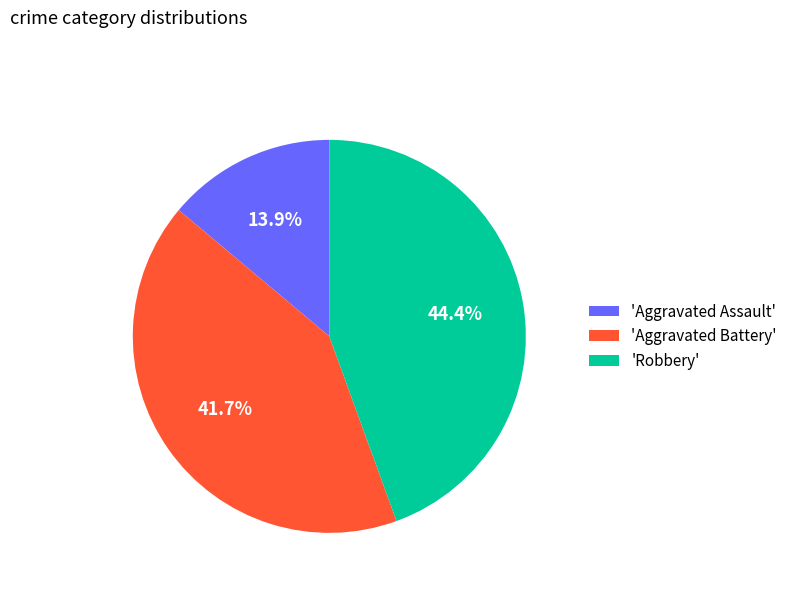

Which slice is the smallest?

'Aggravated Assault'